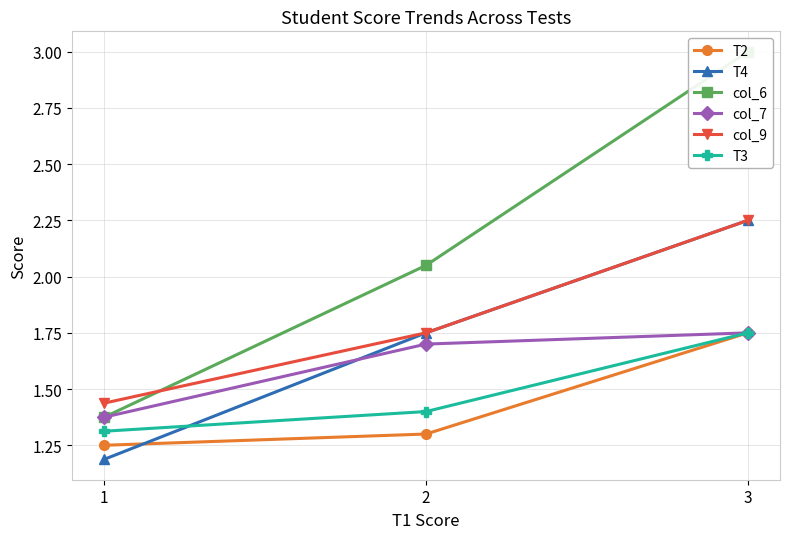

Is it true that T4 equals 1.2 at 1?

True